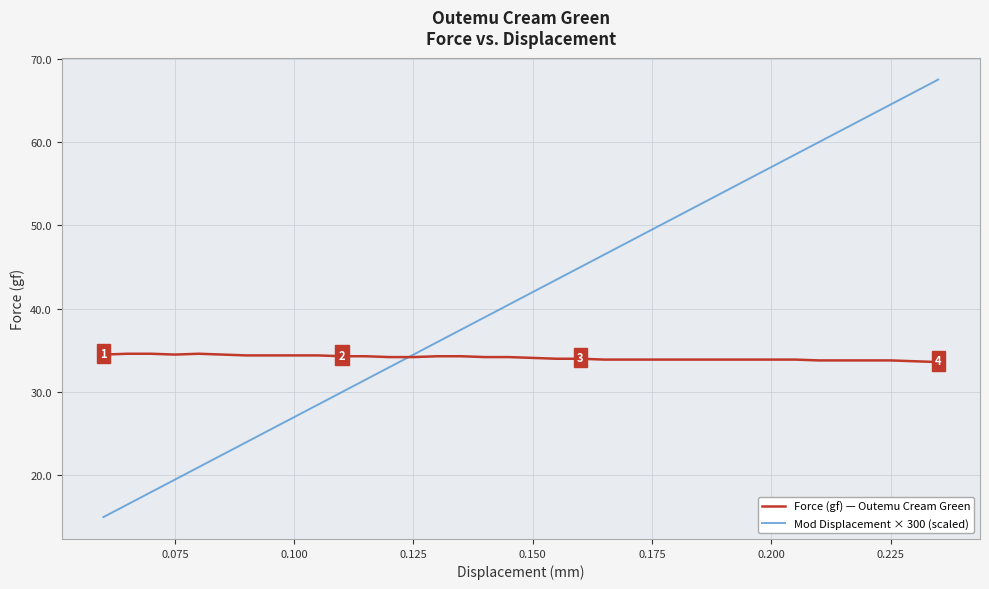

What is the greatest value displayed?

67.5